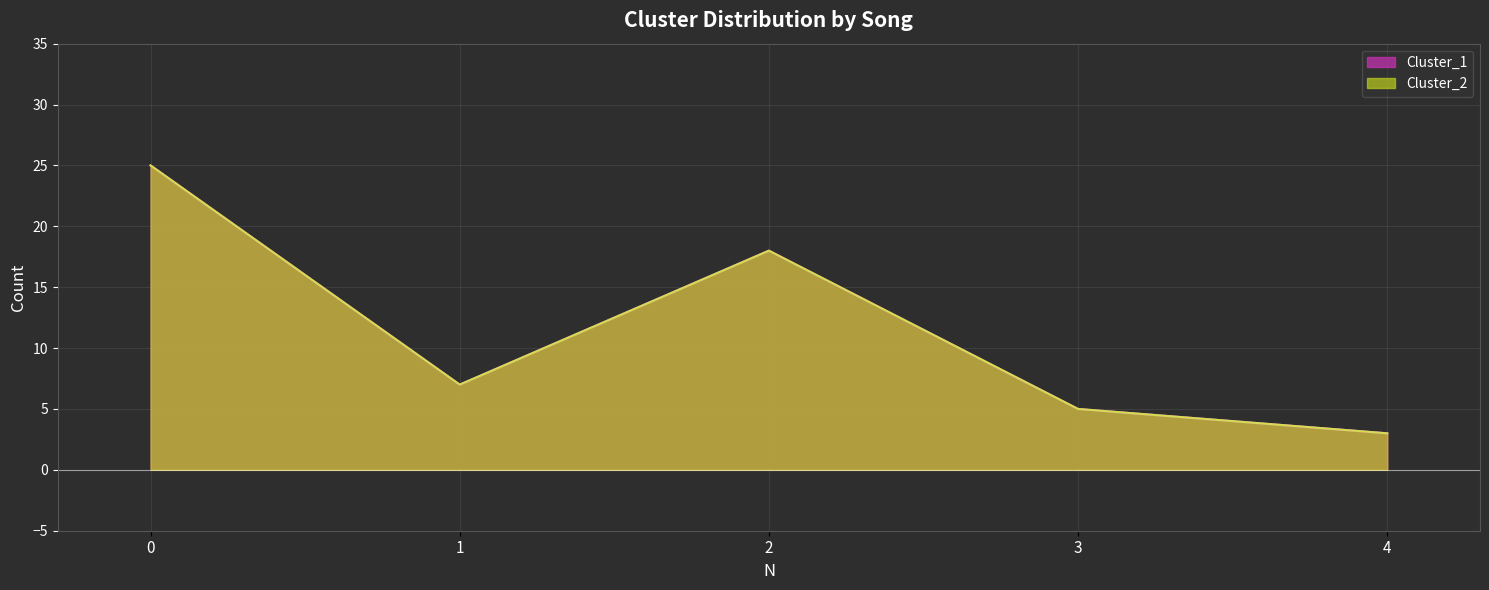

How many lines are shown in the chart?

2